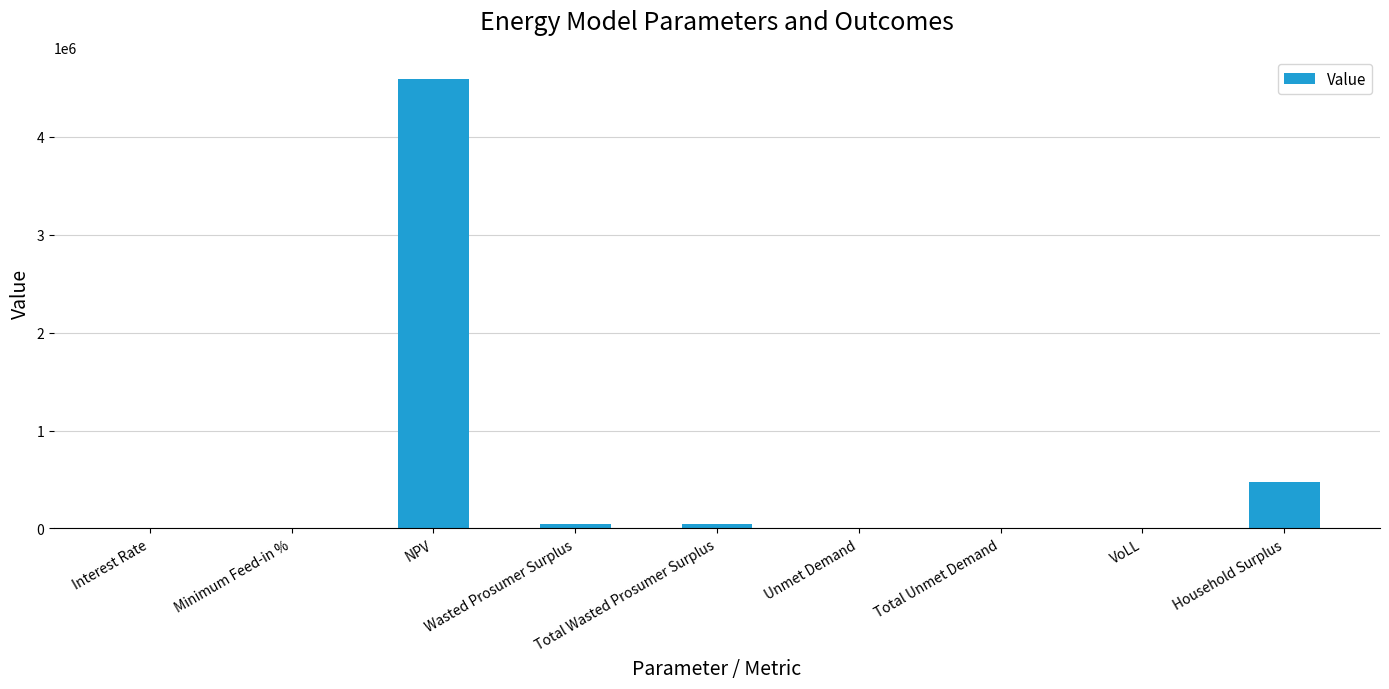

The value at NPV is 4586252.8. True or false?

True